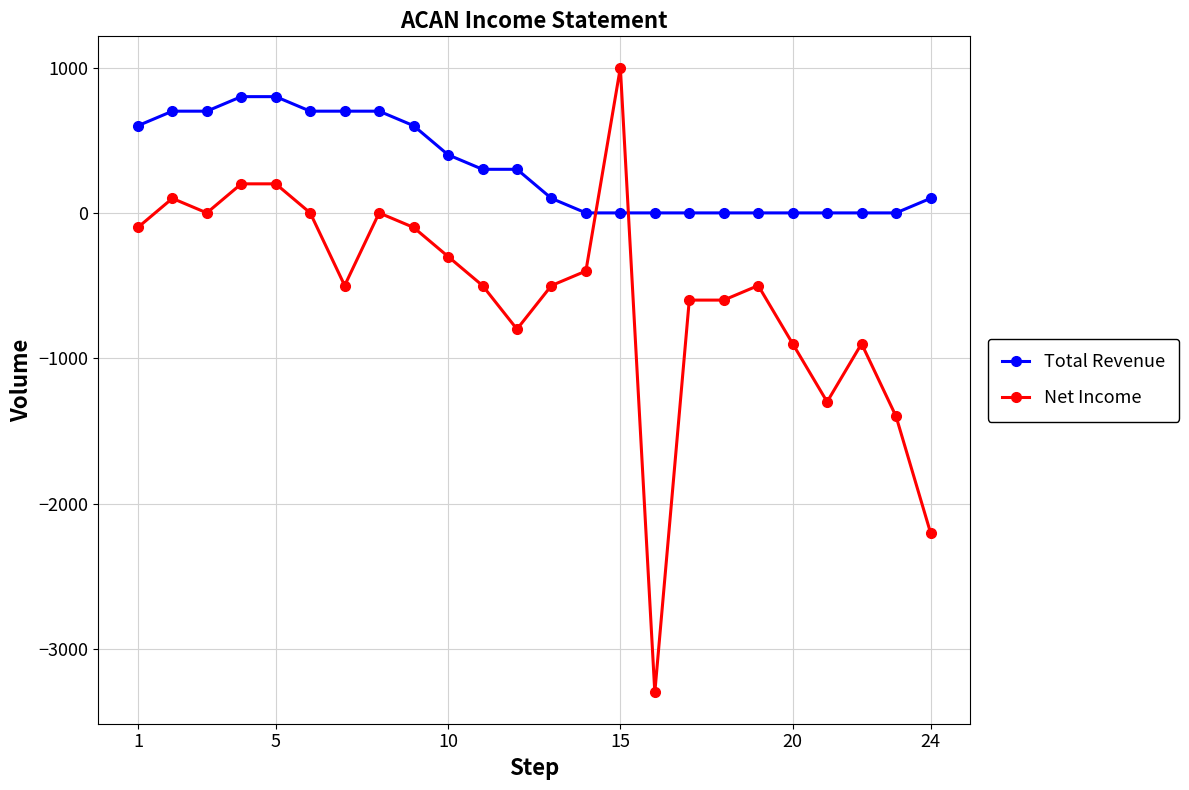

Which series has the widest spread of values?

Net Income